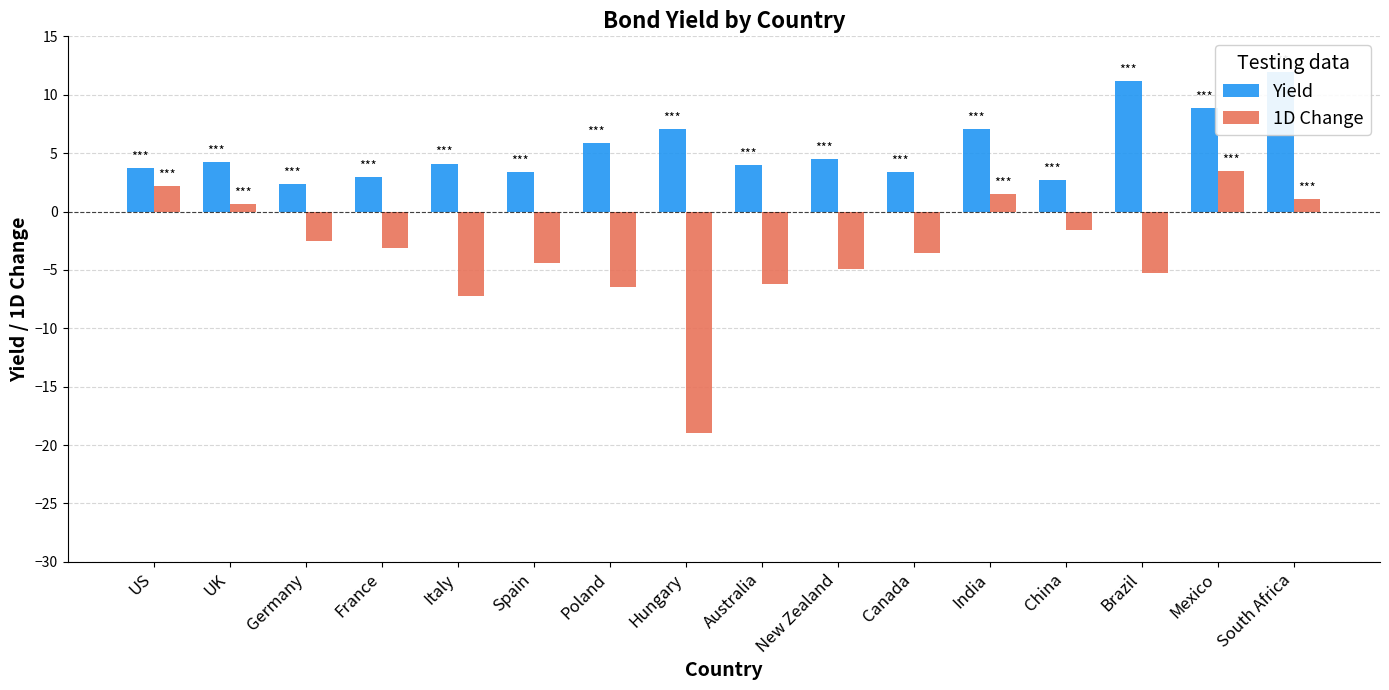

How many bars are there in total?

32